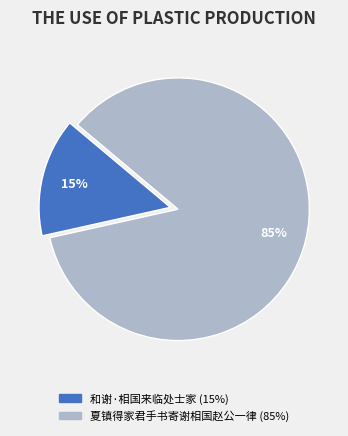

Rank the categories by value from highest to lowest.

夏镇得家君手书寄谢相国赵公一律, 和谢·相国来临处士家